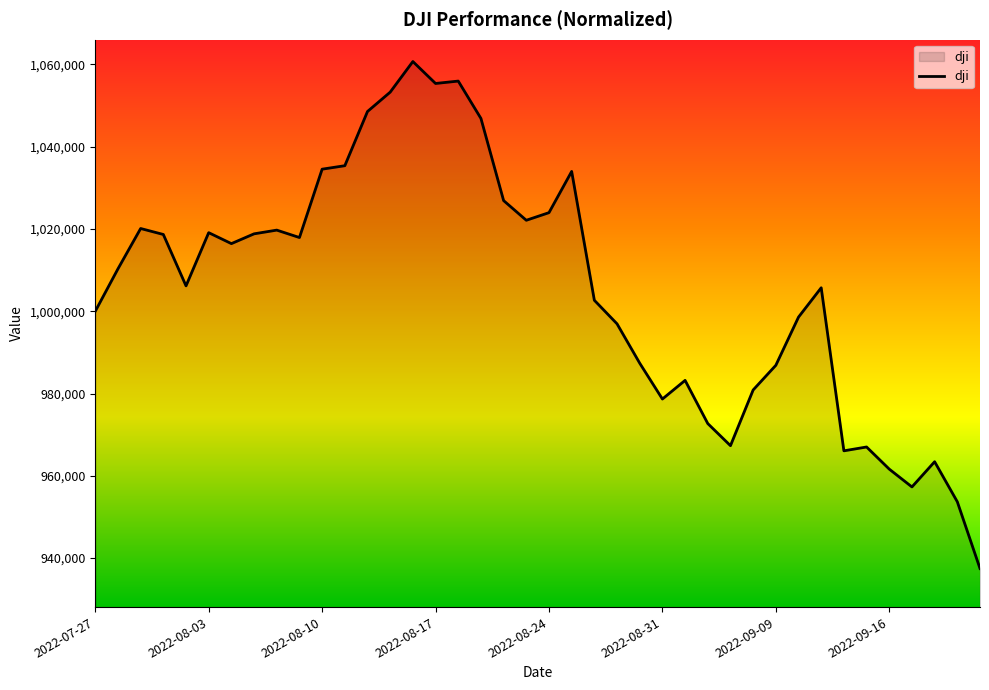

What is the difference between the maximum and minimum values?

123246.3